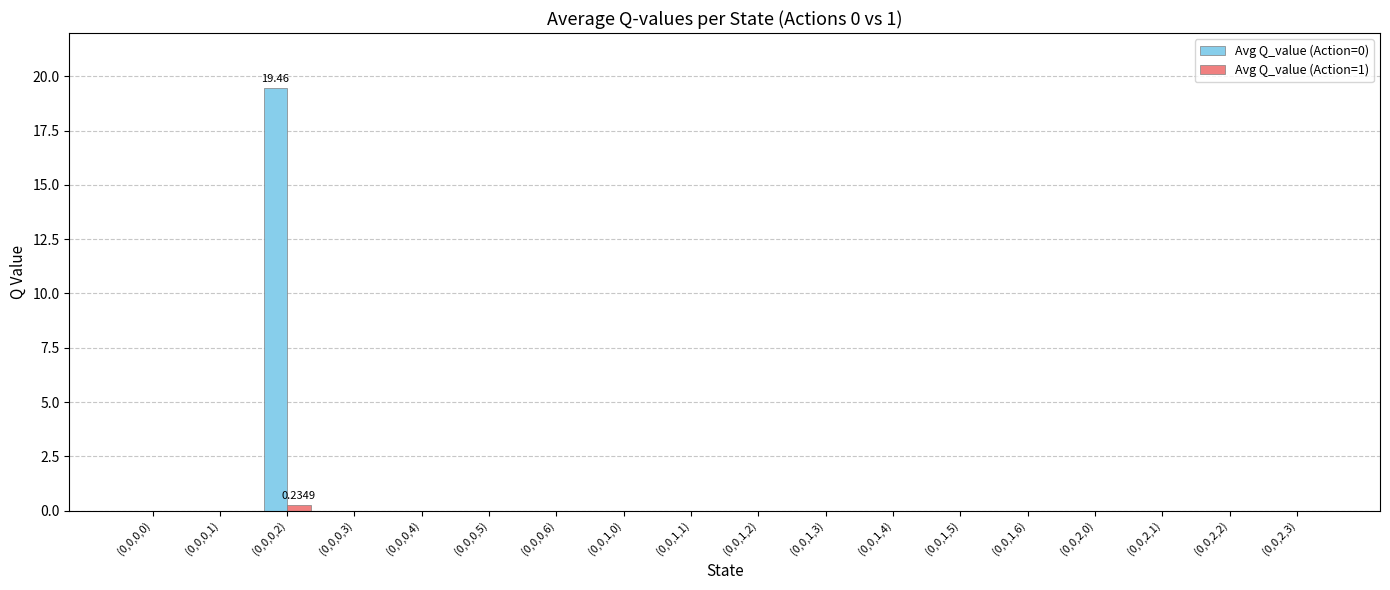

Are the bars horizontal?

No